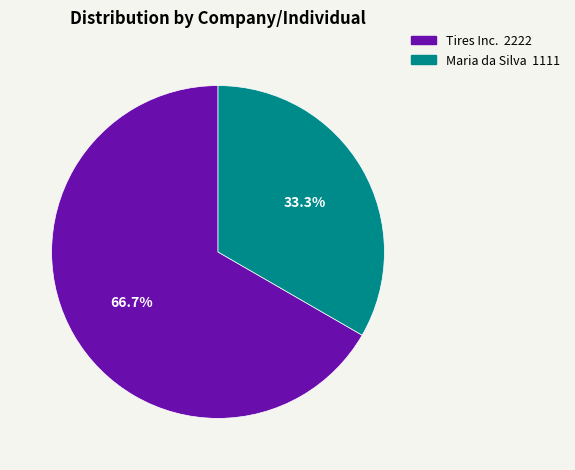

Is there a majority slice in this chart?

Yes